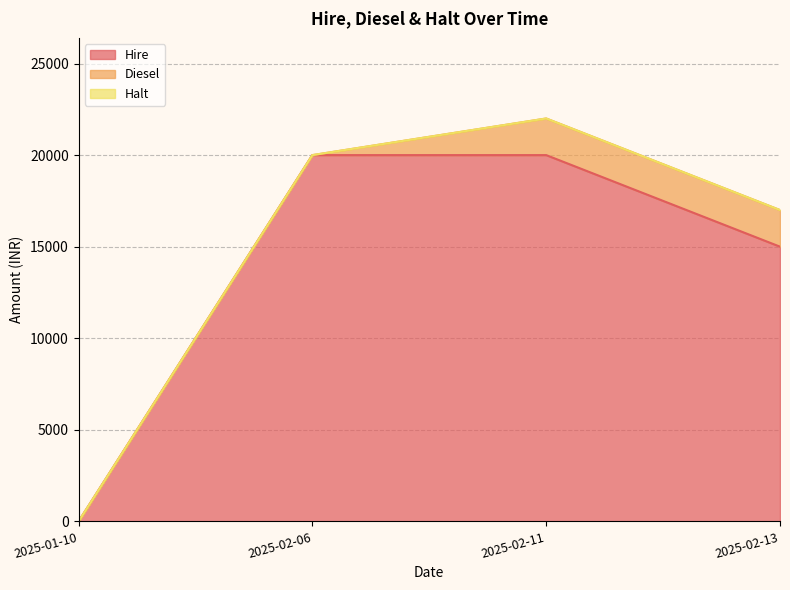

Read the Diesel value at 2025-02-13, to the nearest 100.

2000